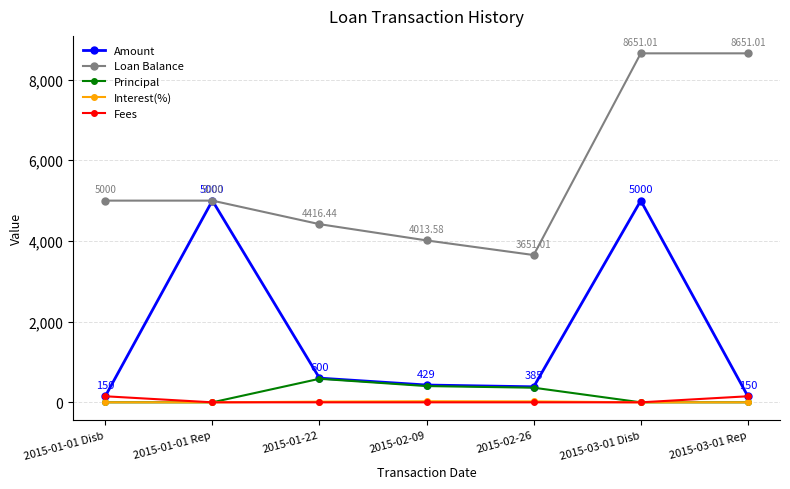

How many data points does each series have?

7